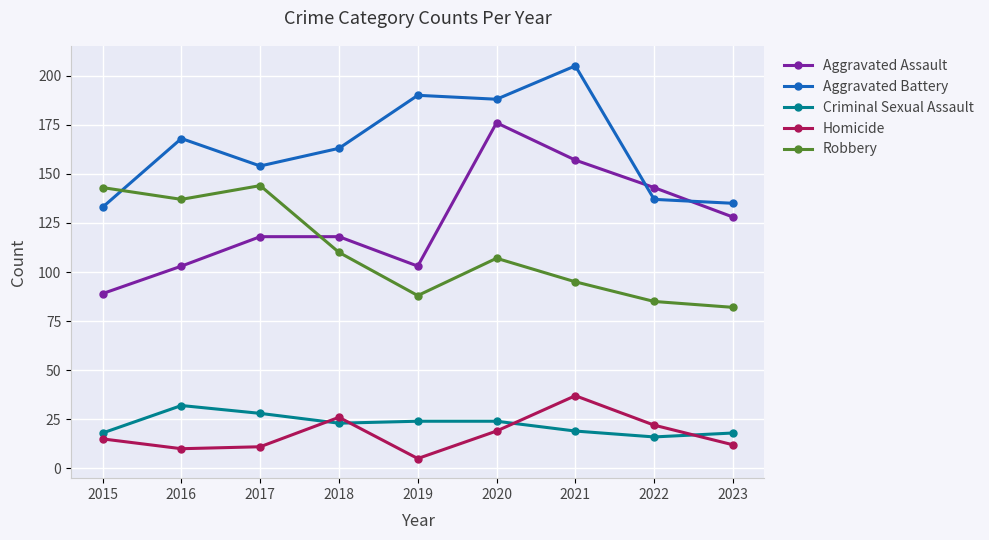

What value does the Criminal Sexual Assault series have at 2019, to the nearest 5?

25